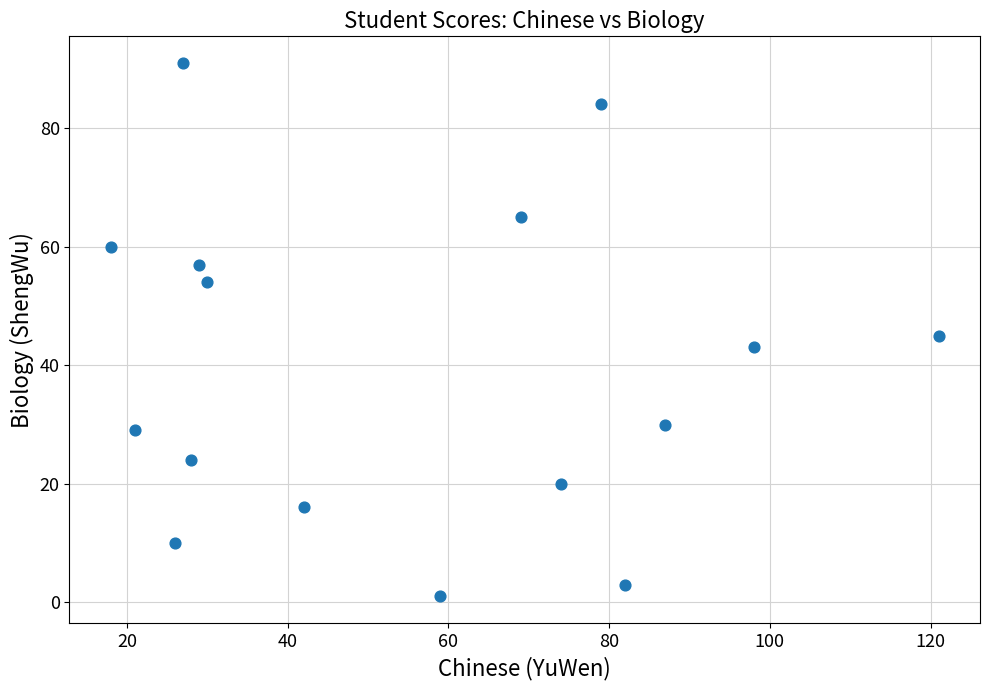

What Y value in the scatter plot is closest to 46?

45